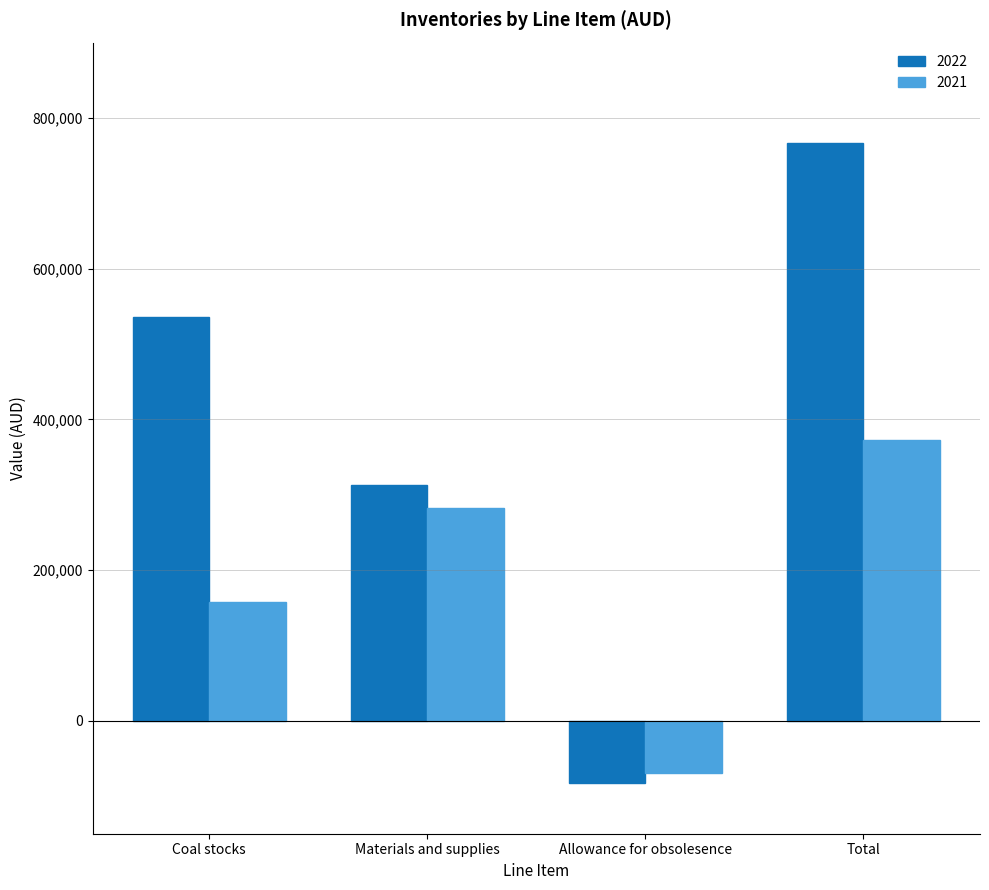

Reading left to right, extract all data points from this chart.

2022: 535348	312838	-82018	766168
2021: 158181	282620	-68845	371956